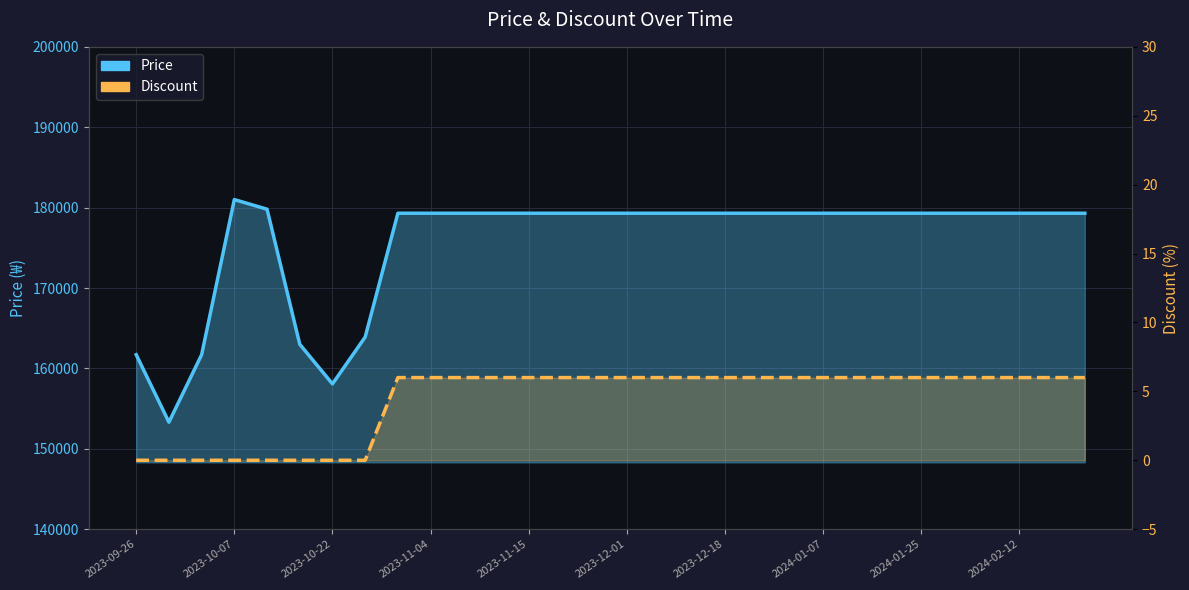

Reading left to right, list all the values displayed in this chart.

Price: 161700	153310	161700	181000	179800	163000	158070	163900	179300	179300	179300	179300	179300	179300	179300	179300	179300	179300	179300	179300	179300	179300	179300	179300	179300	179300	179300	179300	179300	179300
Discount: 0	0	0	0	0	0	0	0	6	6	6	6	6	6	6	6	6	6	6	6	6	6	6	6	6	6	6	6	6	6